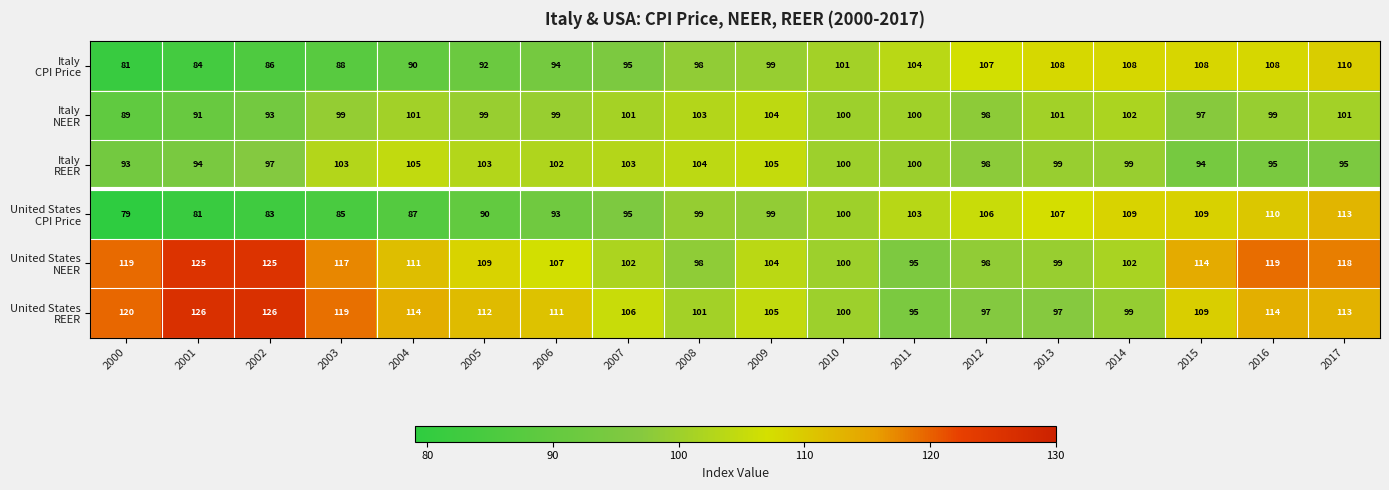

How many data points does each series have?

18